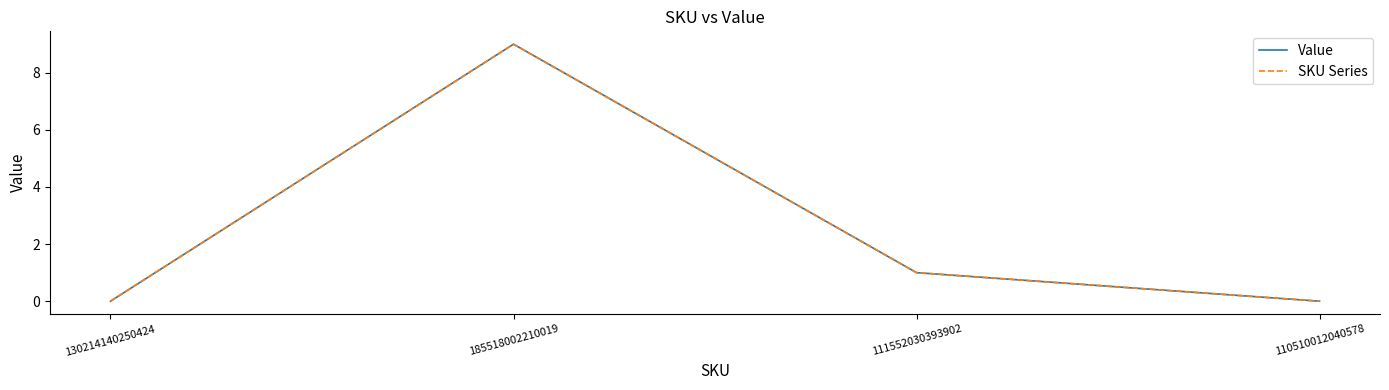

Does the chart display data point markers on the line(s)?

No